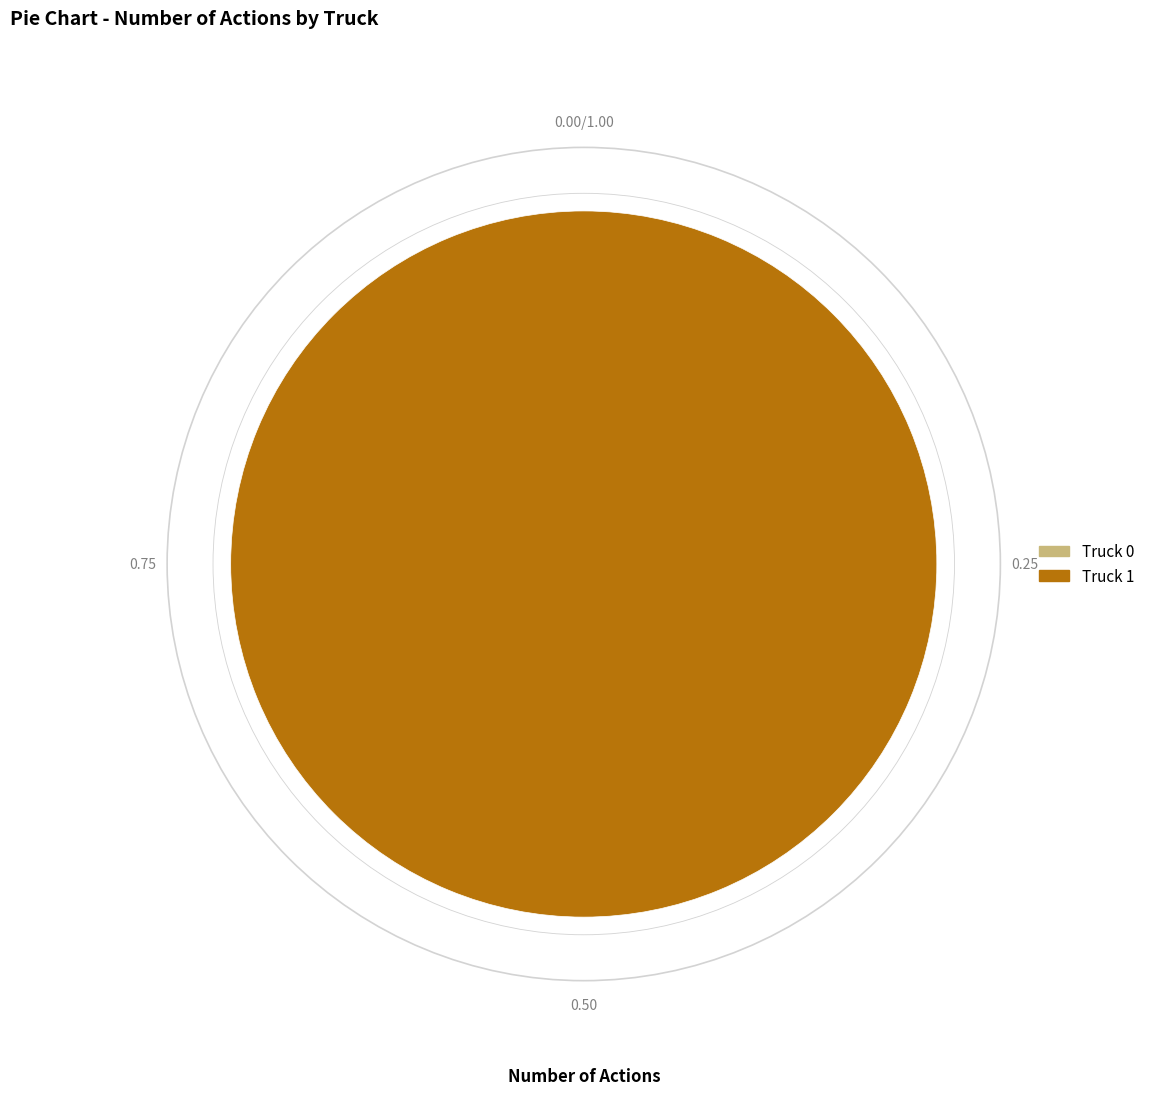

How many slices are in this pie chart?

2